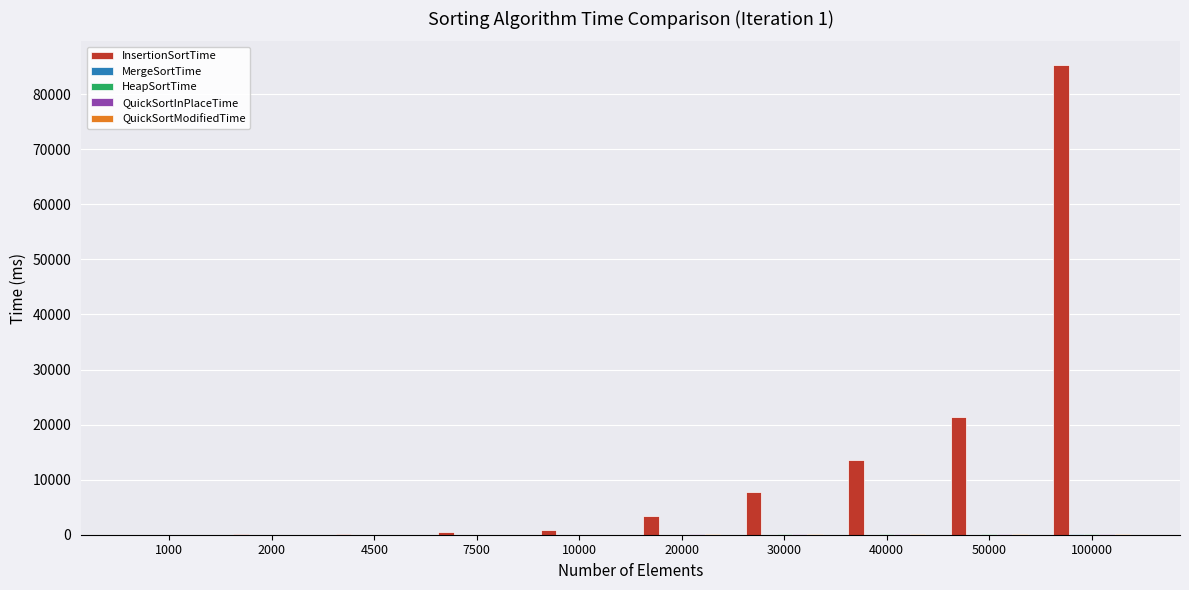

Which series has the largest total across all categories?

InsertionSortTime